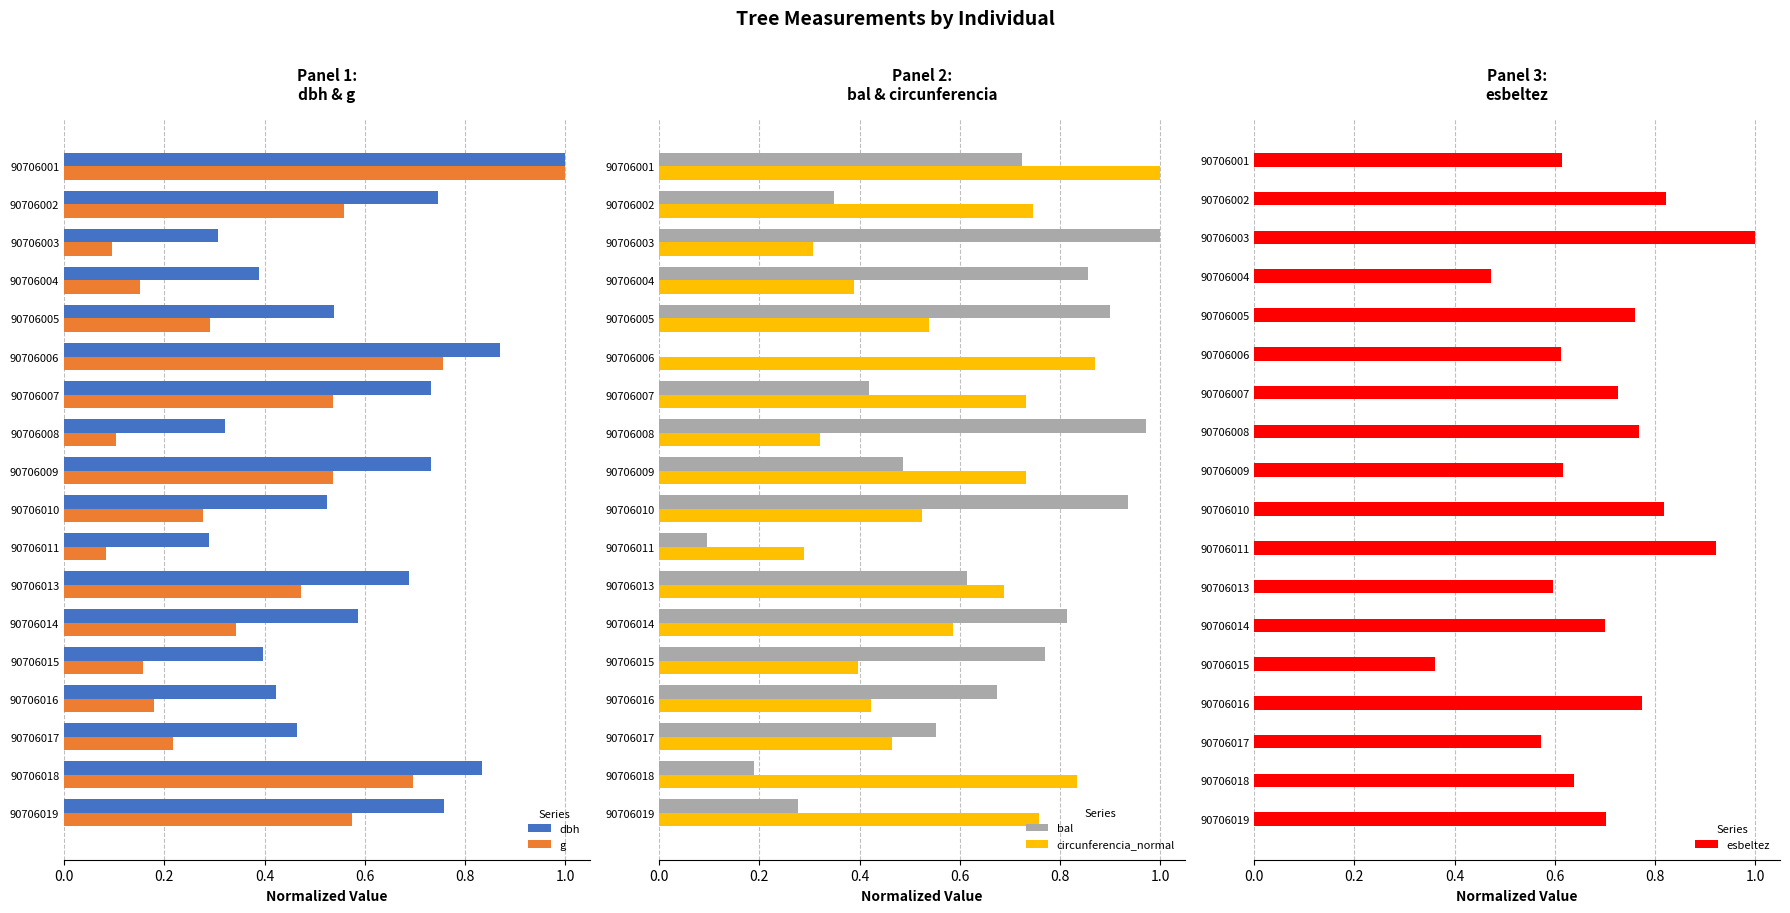

What are all the series names shown in the legend?

dbh, g, bal, circunferencia_normal, esbeltez